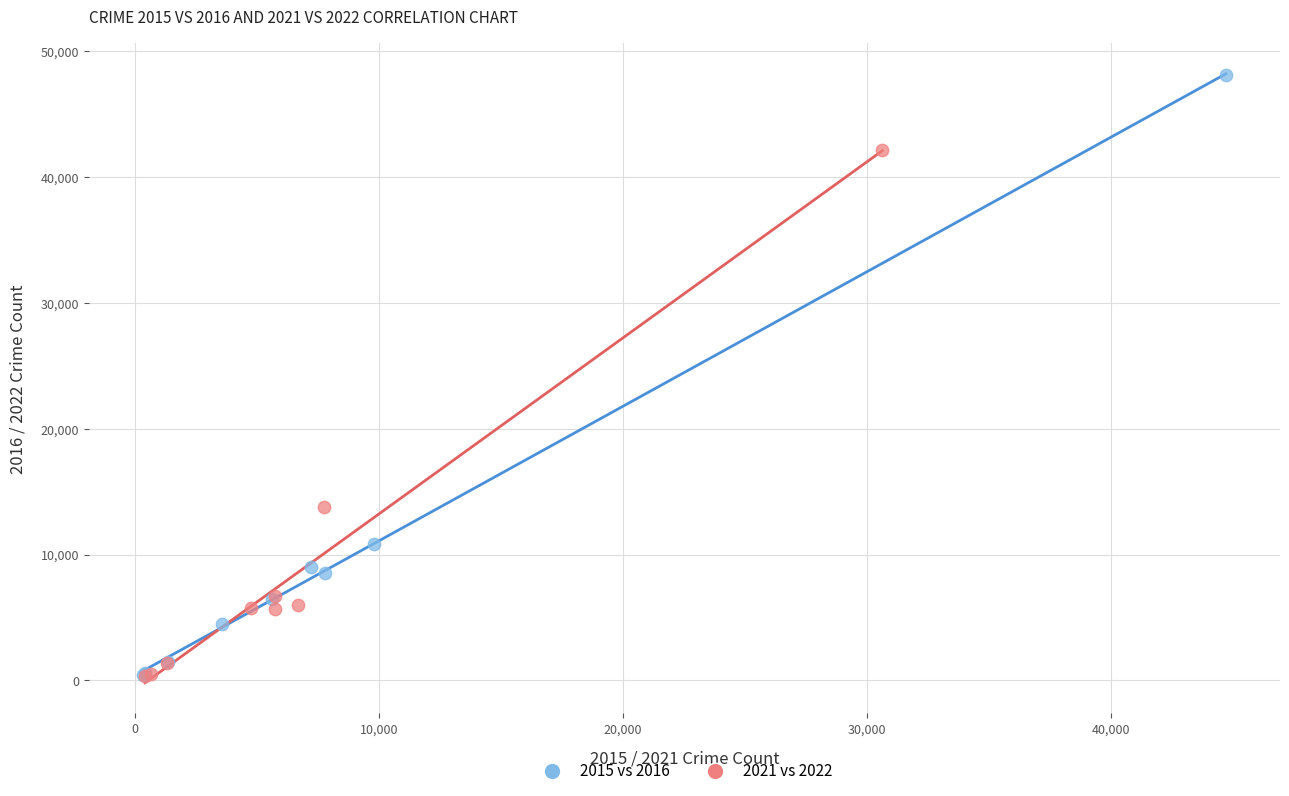

Which series reaches the maximum Y coordinate?

2015 vs 2016